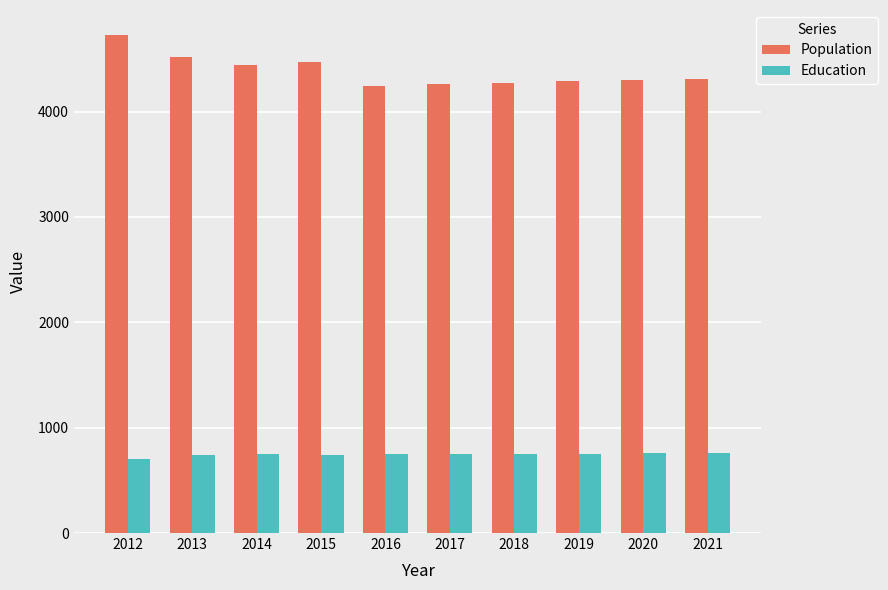

What is the value of the Population bar at the 6th from the left?

4266